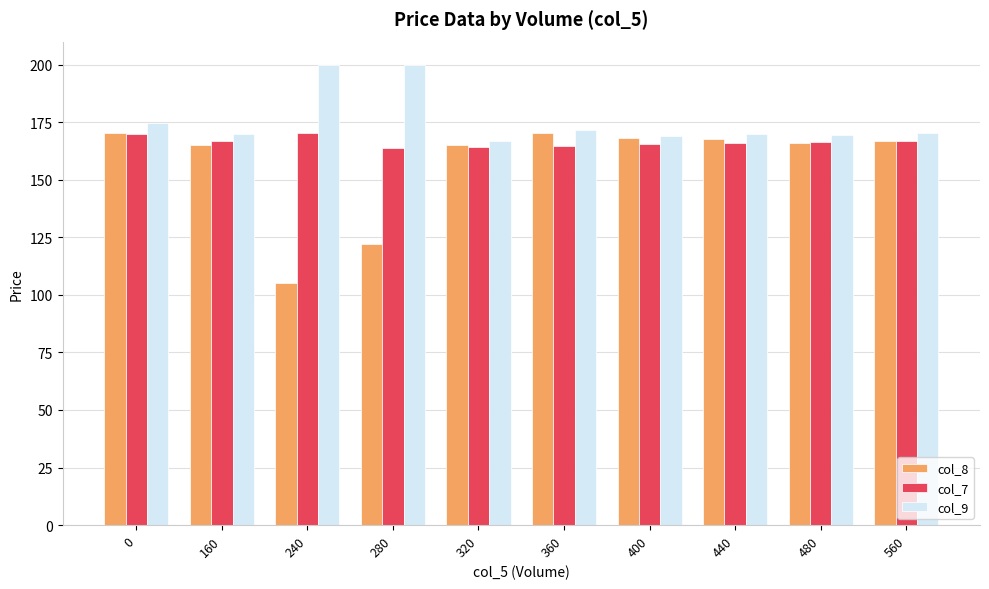

List the series in order of their overall mean, highest first.

col_9, col_7, col_8